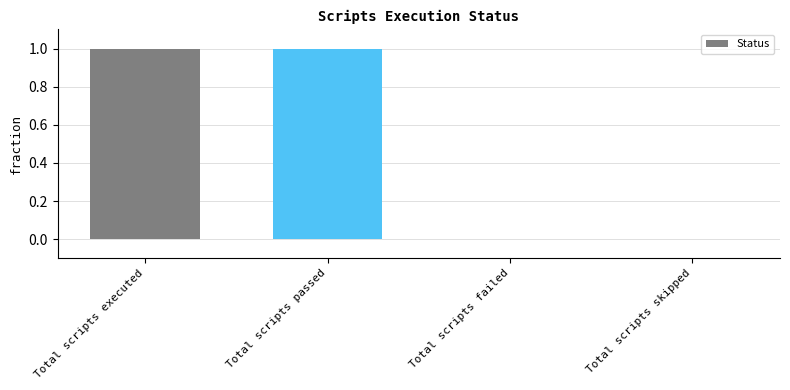

Which has a higher value, Total scripts executed or Total scripts failed?

Total scripts executed